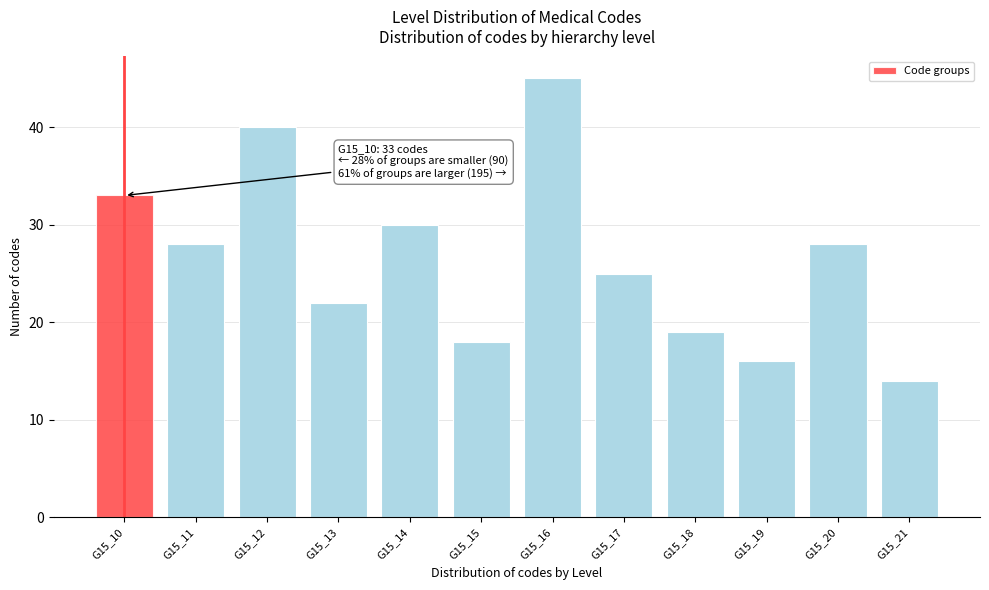

Reading left to right, transcribe all the data shown in this chart.

33	28	40	22	30	18	45	25	19	16	28	14